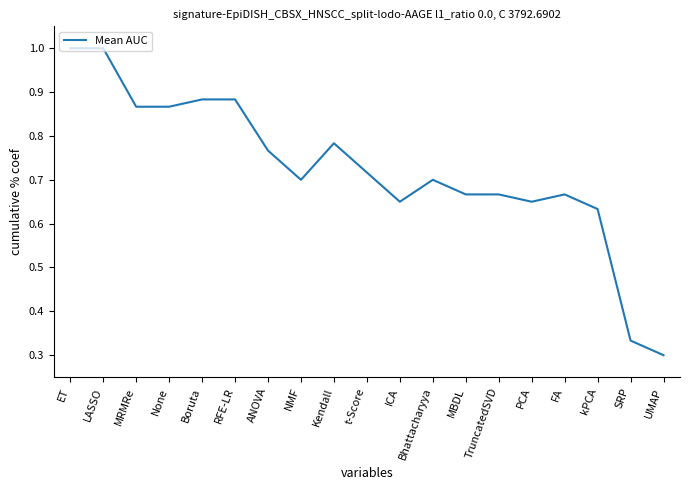

The chart shows a value of 0.9 at kPCA. True or false?

False